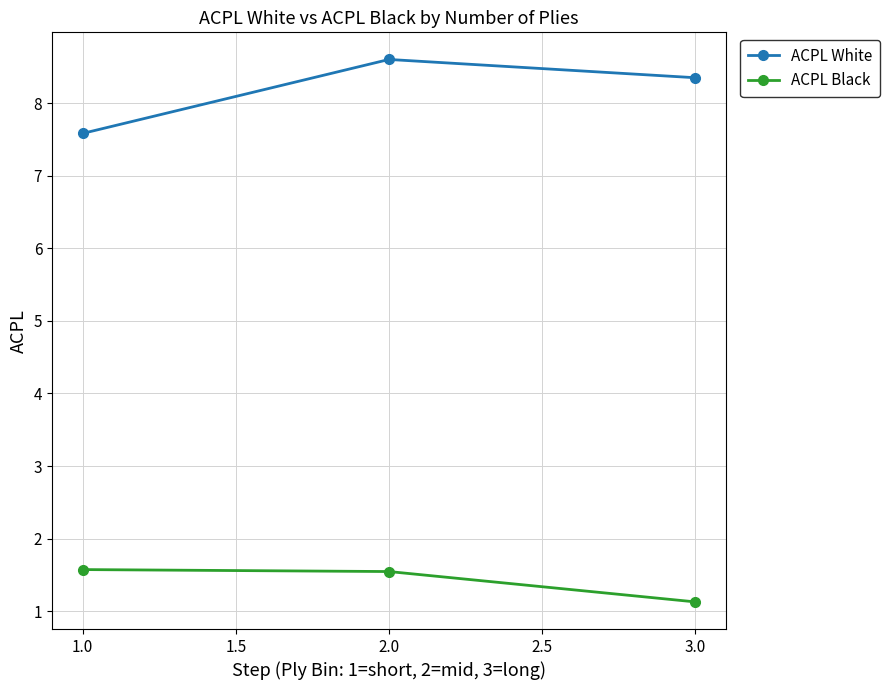

At which category does the chart reach its peak across all series?

2.0